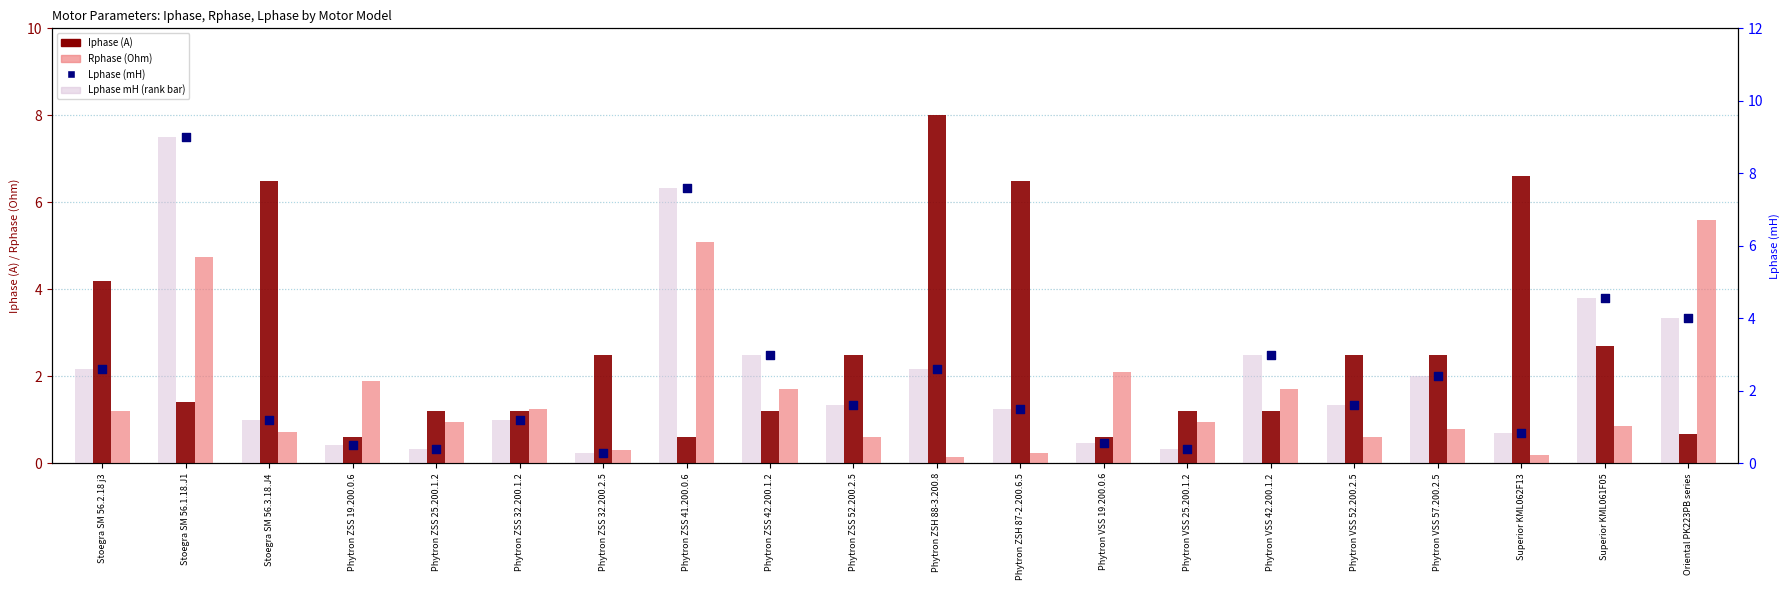

Which series reaches the maximum Y coordinate?

Lphase mH (rank bar)